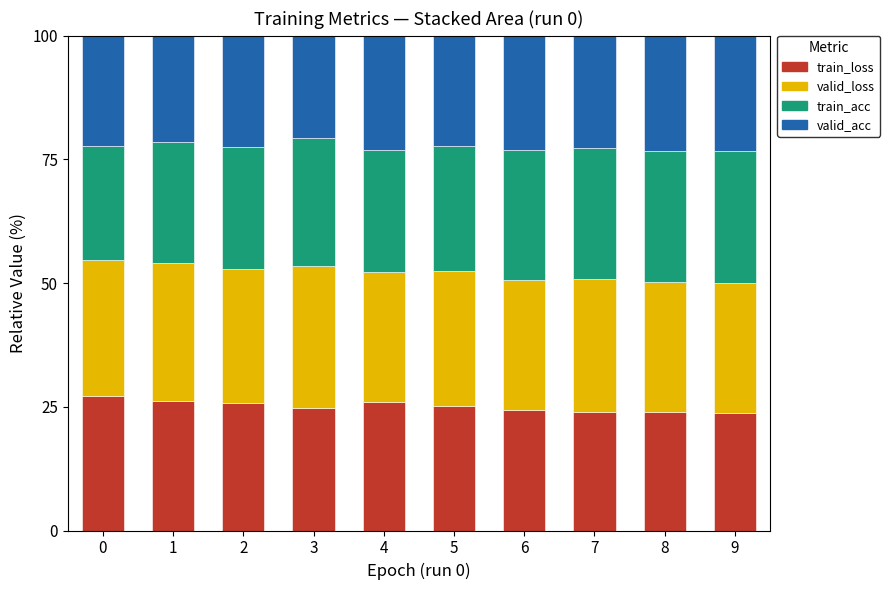

What is the total value across all series at 2?

100.0